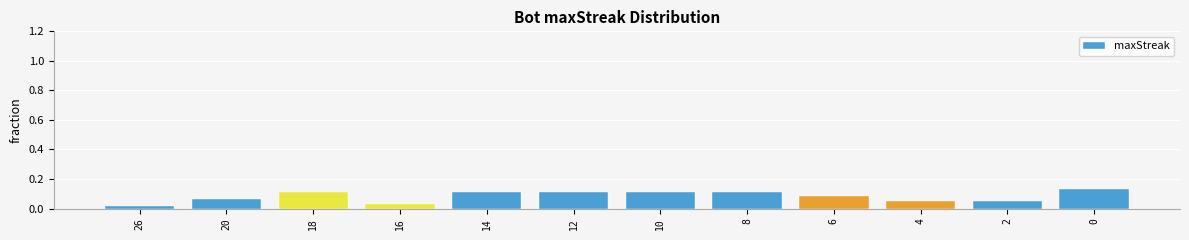

How many values are between 0 and 1?

12